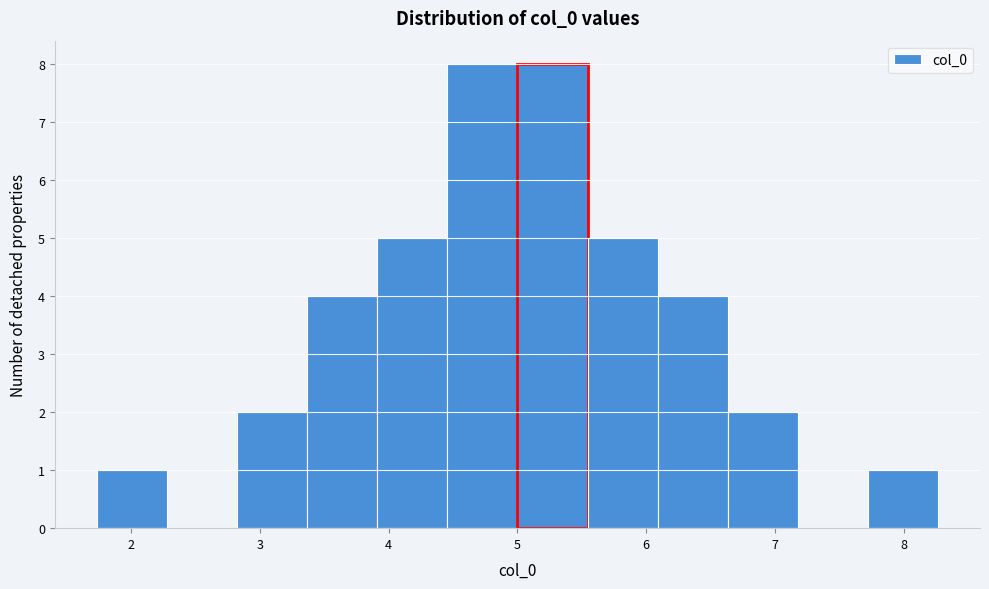

Reading left to right, list every bar in this chart as the range it spans on the x-axis followed by its height. Neither the bar edges nor the heights are printed on the chart, so give them approximately, as read against the axes.

1.7 to 2.3: 1
2.3 to 2.8: 0
2.8 to 3.4: 2
3.4 to 3.9: 4
3.9 to 4.5: 5
4.5 to 5.0: 8
5.0 to 5.5: 8
5.5 to 6.1: 5
6.1 to 6.6: 4
6.6 to 7.2: 2
7.2 to 7.7: 0
7.7 to 8.3: 1